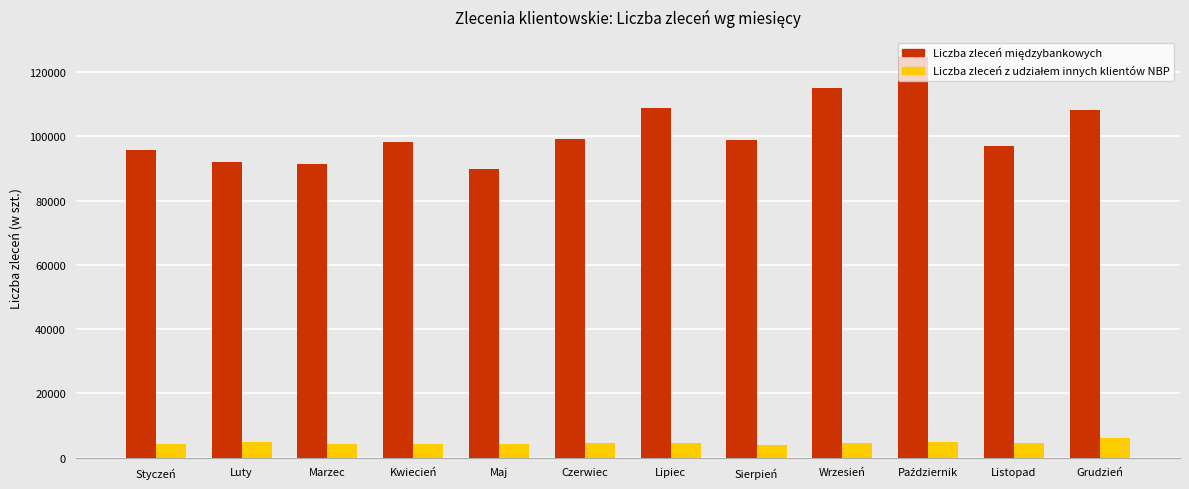

What is the maximum value shown in the chart?

124679